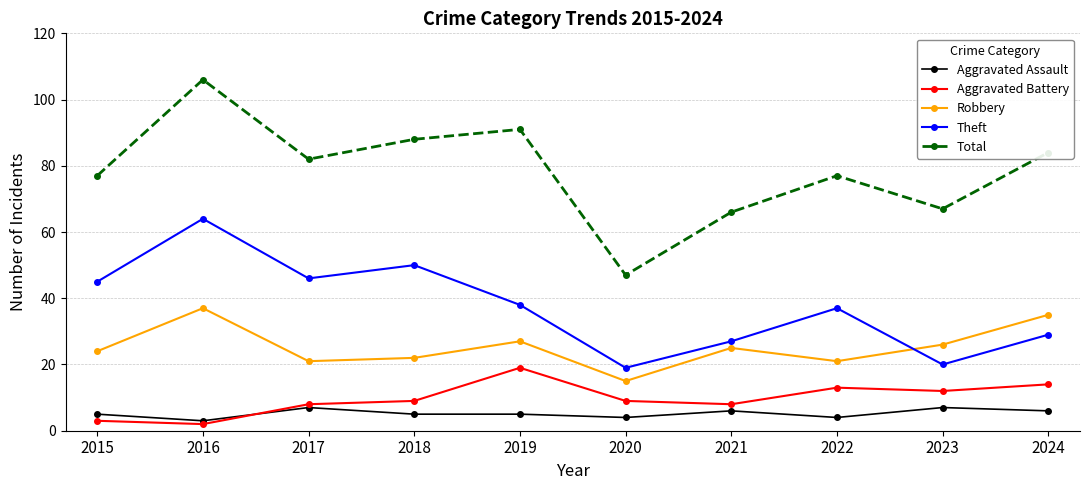

True or false: Aggravated Assault and Theft cross at least once.

False